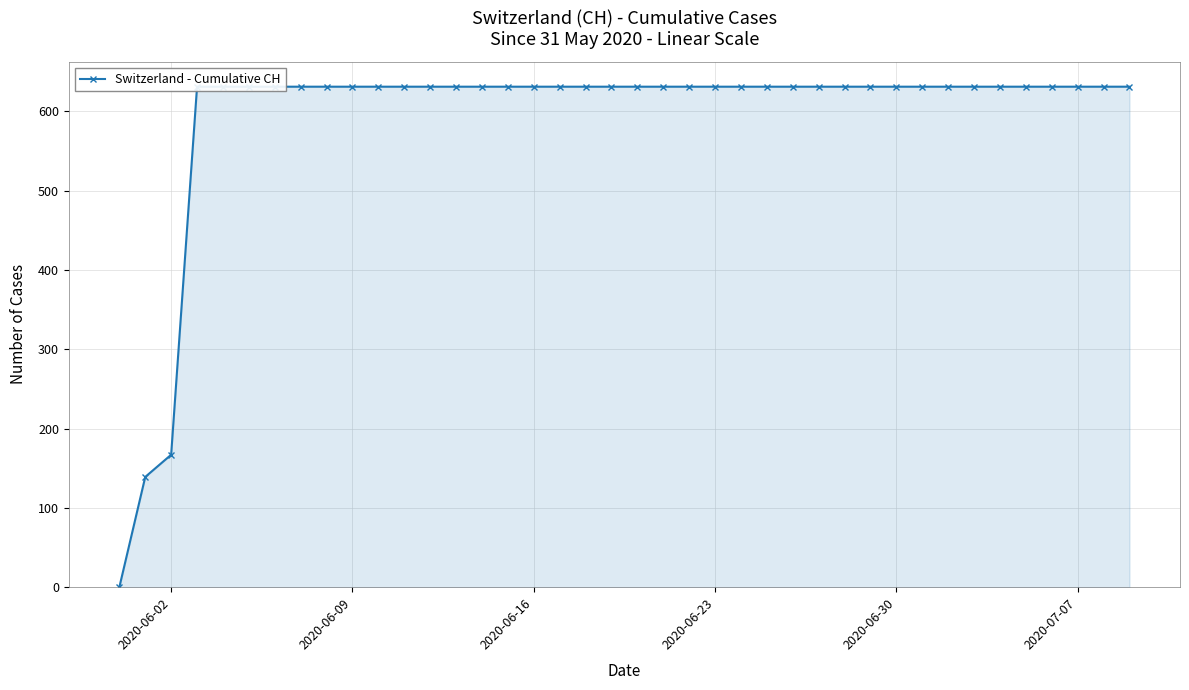

What is the value of the 3rd point from the left?

167